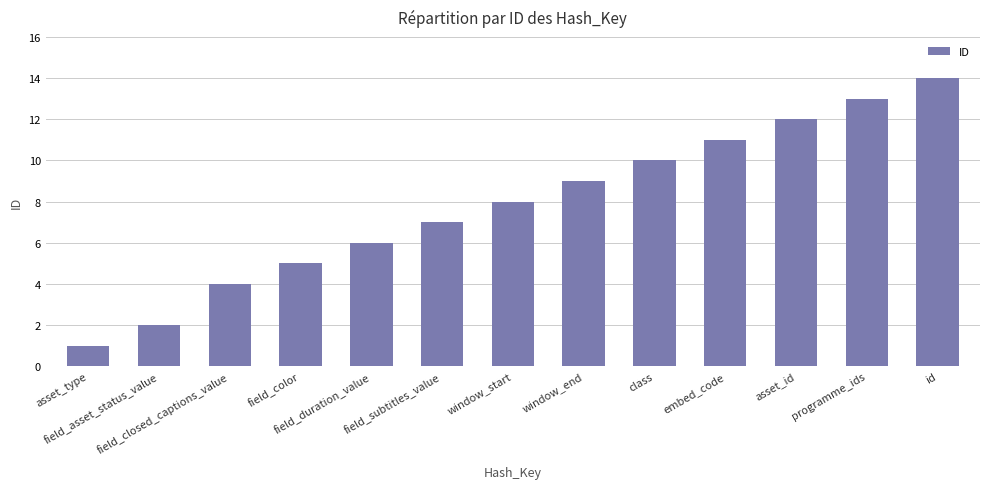

Reading left to right, extract all data points from this chart.

1	2	4	5	6	7	8	9	10	11	12	13	14